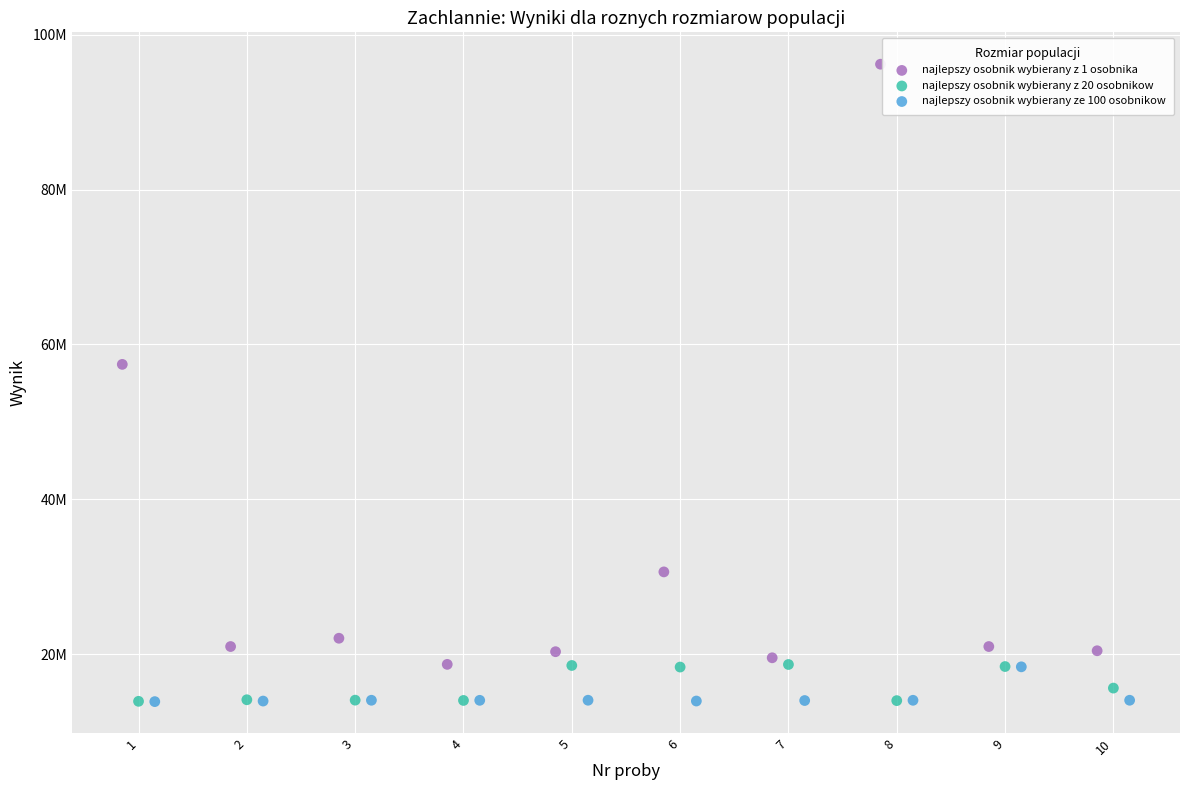

Which series has the widest spread of Y values?

najlepszy osobnik wybierany z 1 osobnika